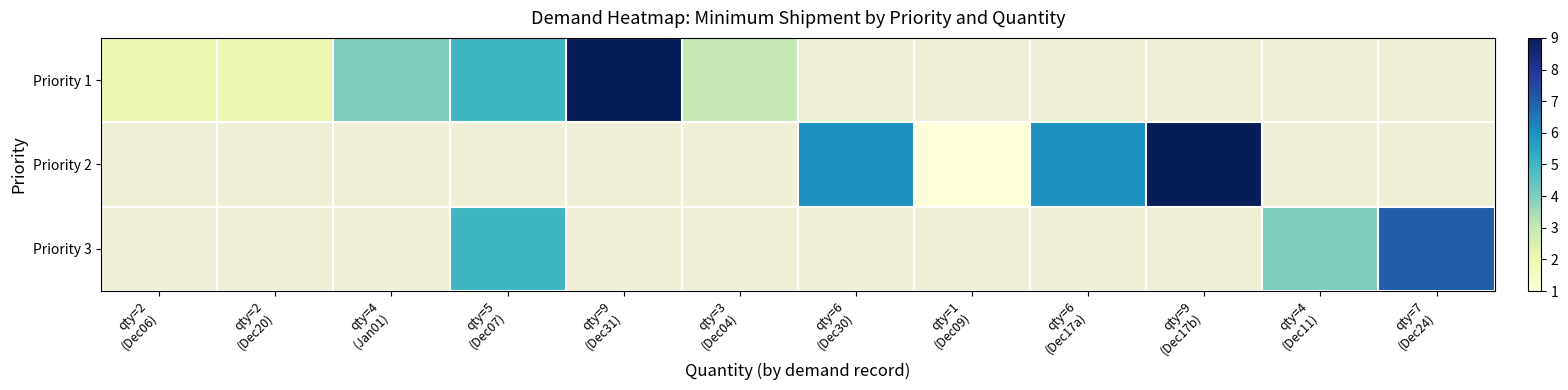

The Priority 1 series shows 4.1 at qty=3 (Dec04). True or false?

False